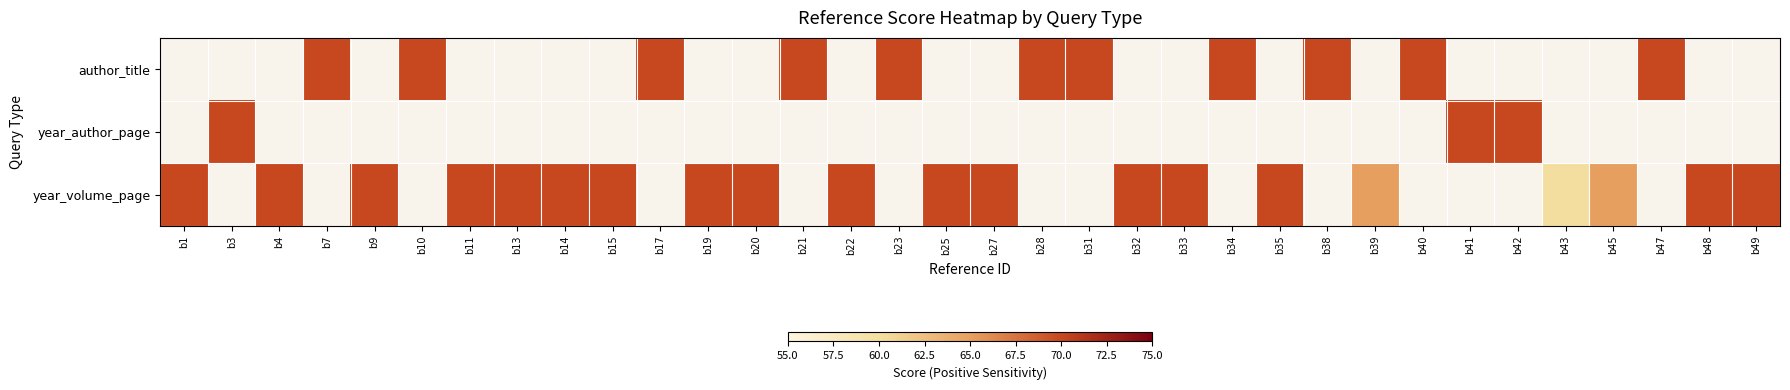

What is the approximate value of year_volume_page at b1?

70.0